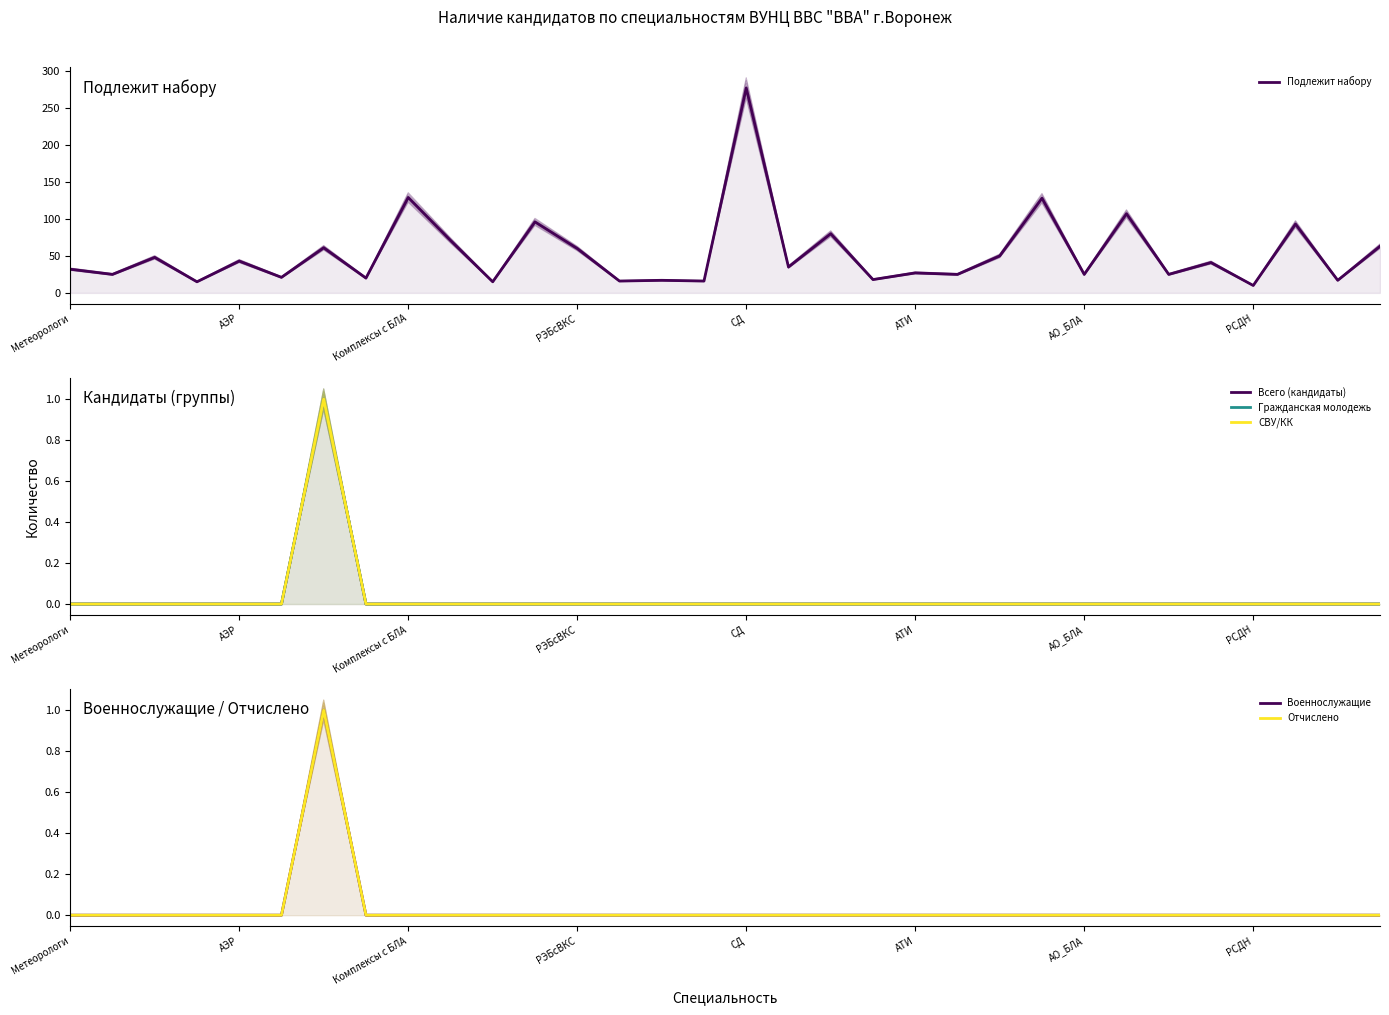

Is it true that СВУ/КК equals 0 at 18?

True